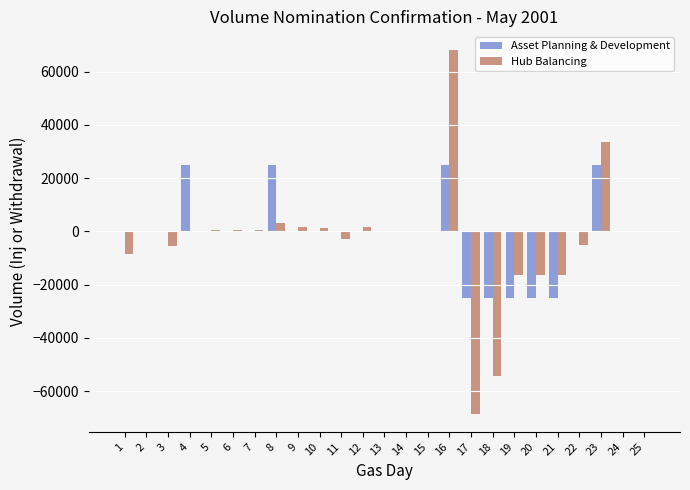

What is the highest value of the Asset Planning & Development series?

25000